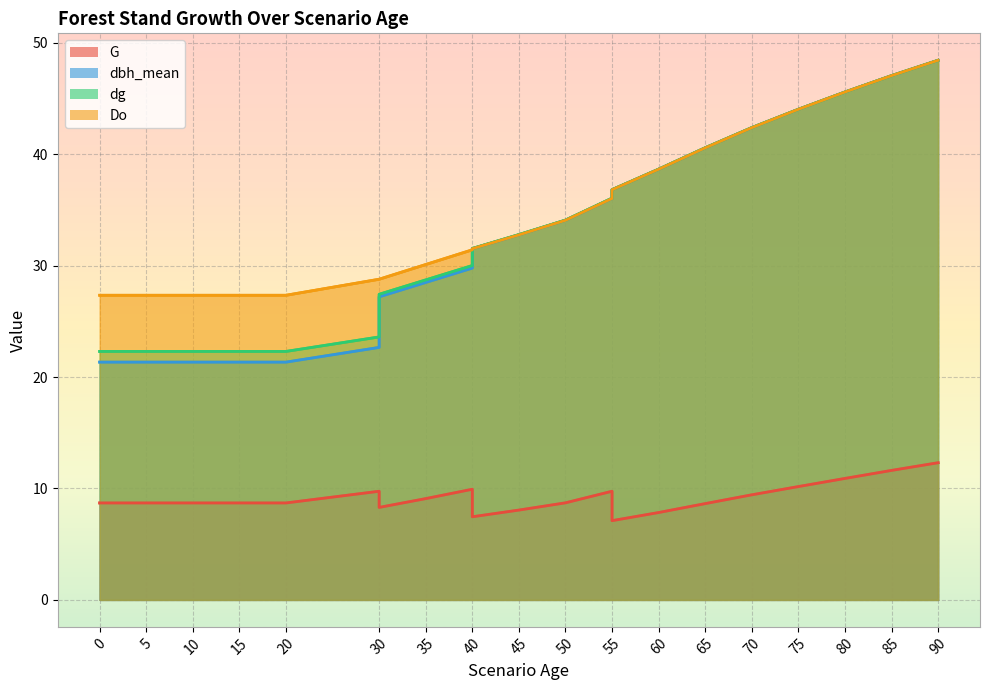

At which category is the sum across all series the highest?

90